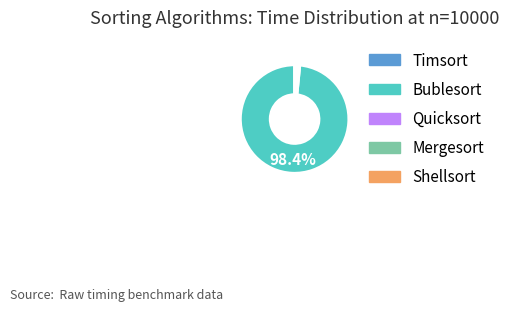

Which category accounts for the majority?

Bublesort